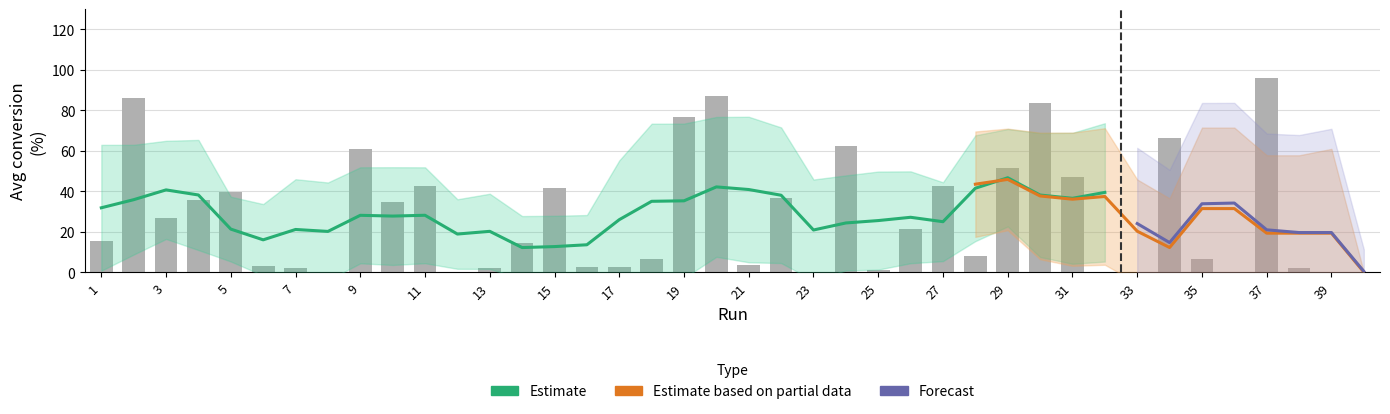

True or false: the data shows 76.6 at 19.

True